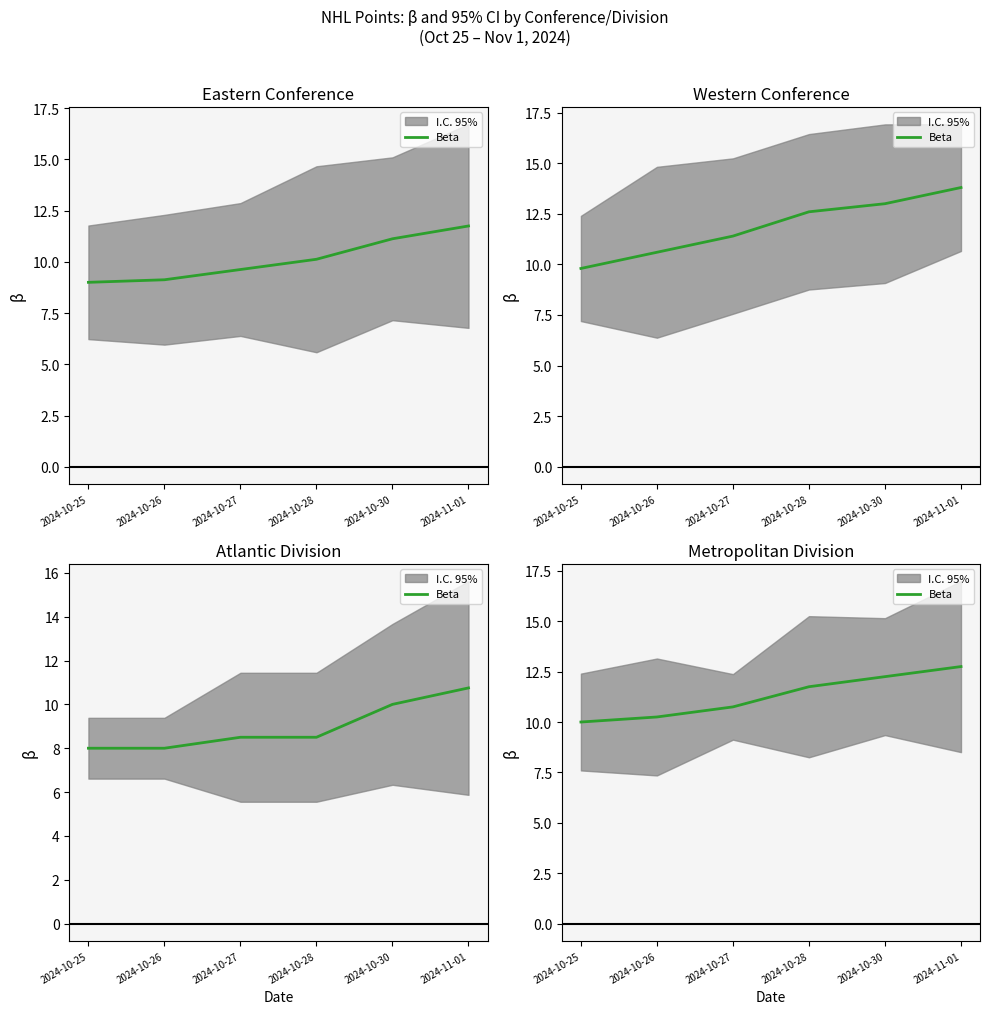

True or false: the data has more than 0 interior local peaks.

False